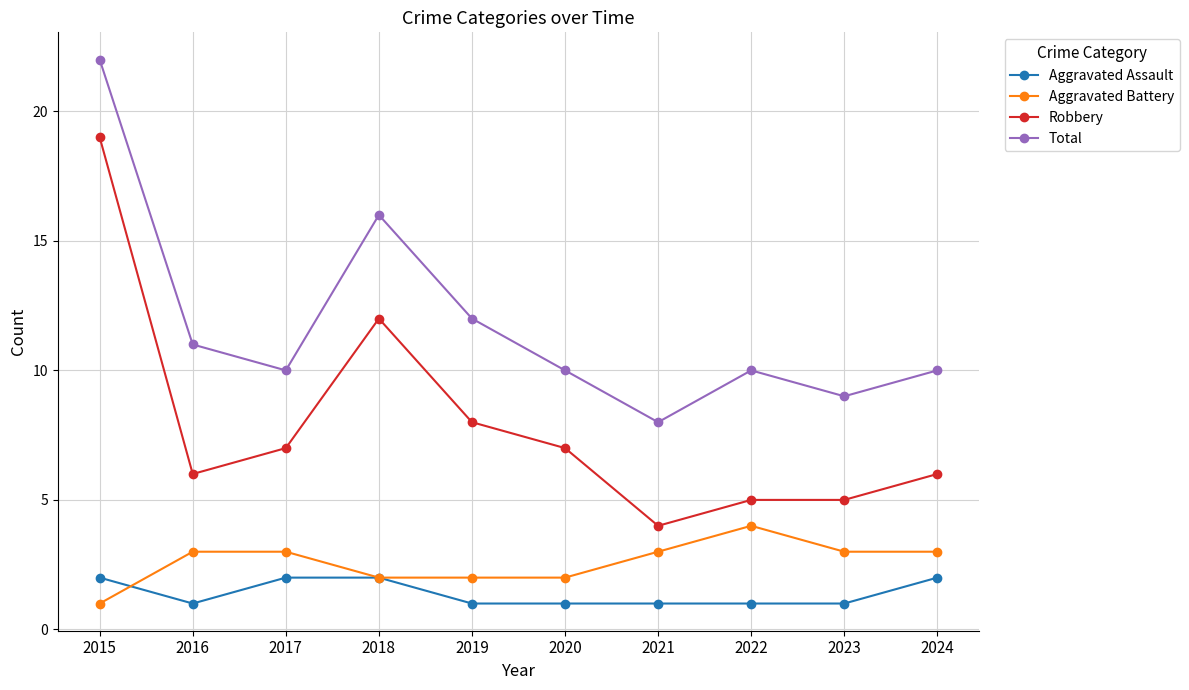

Rank the series by their maximum value, from lowest to highest.

Aggravated Assault, Aggravated Battery, Robbery, Total